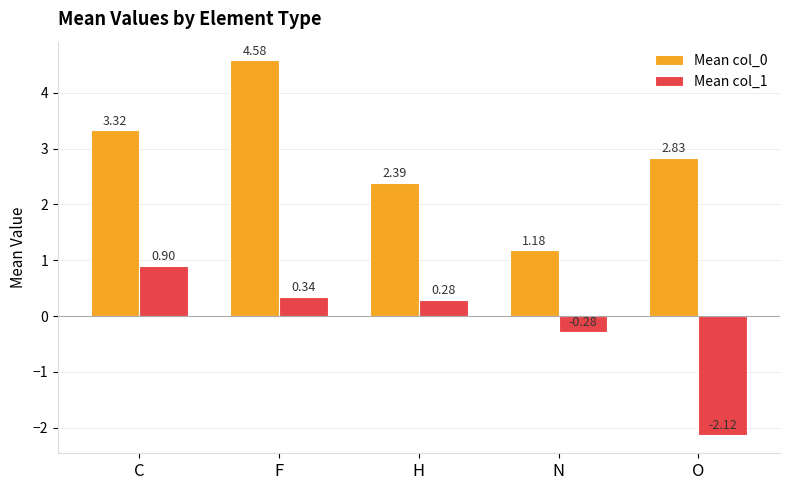

How many groups of bars are there?

5